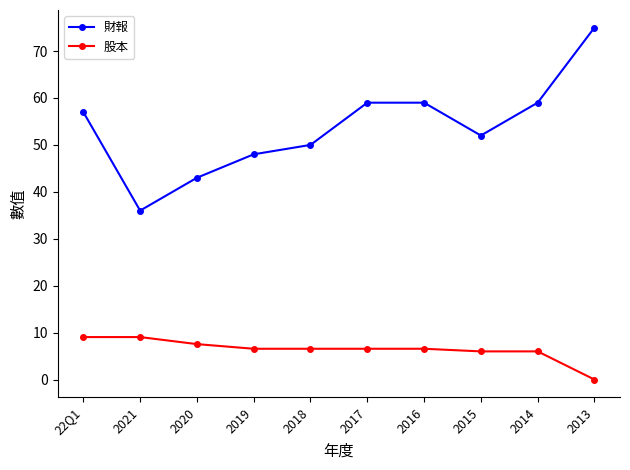

Count the number of categories in the chart.

10